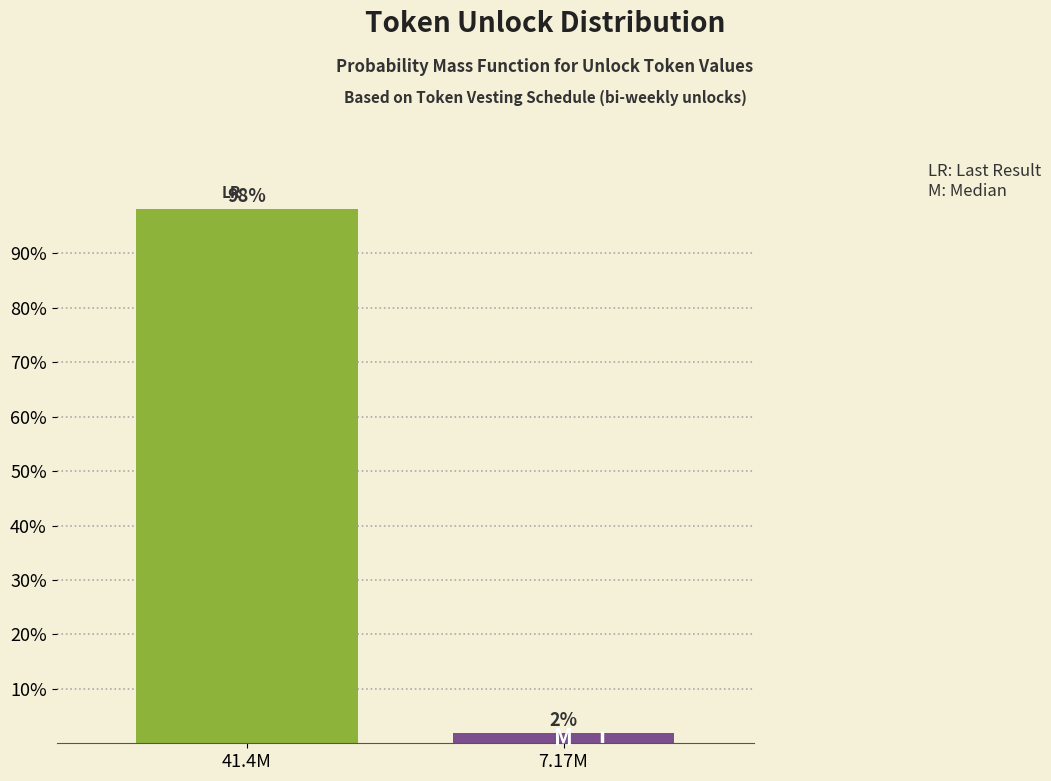

At which label does the data first exceed 98?

41.4M